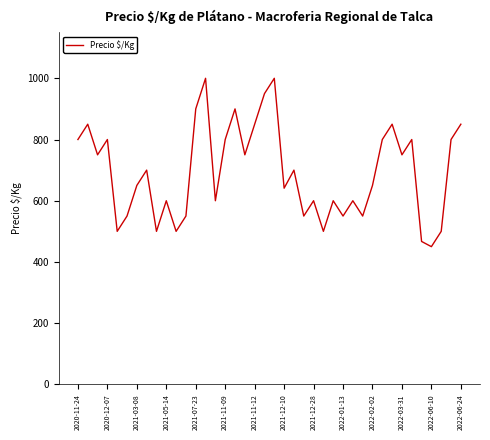

What is the minimum value shown in the chart?

450